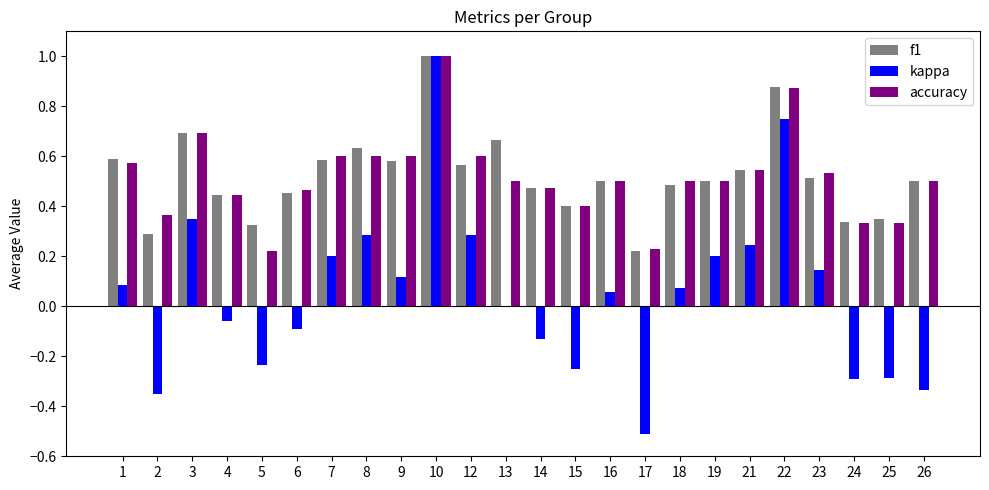

How many groups of bars are there?

24